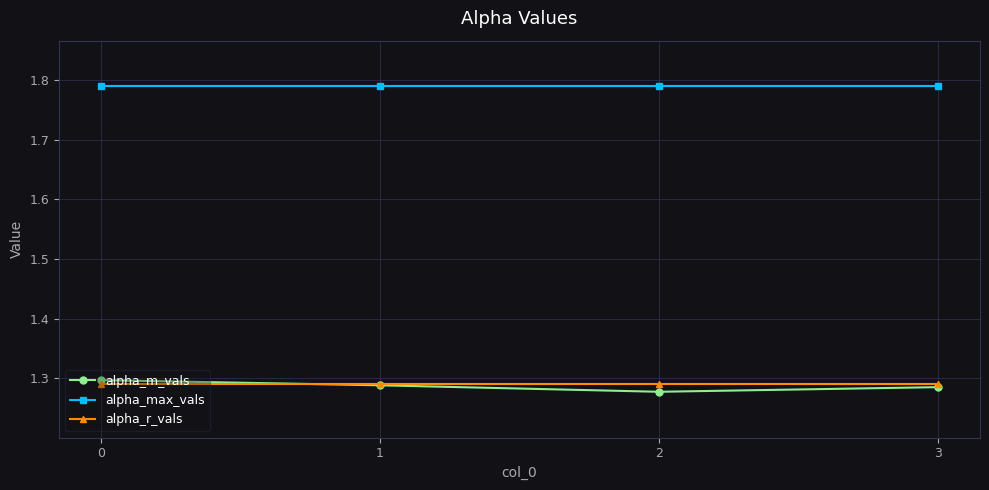

How many data points does each series have?

4